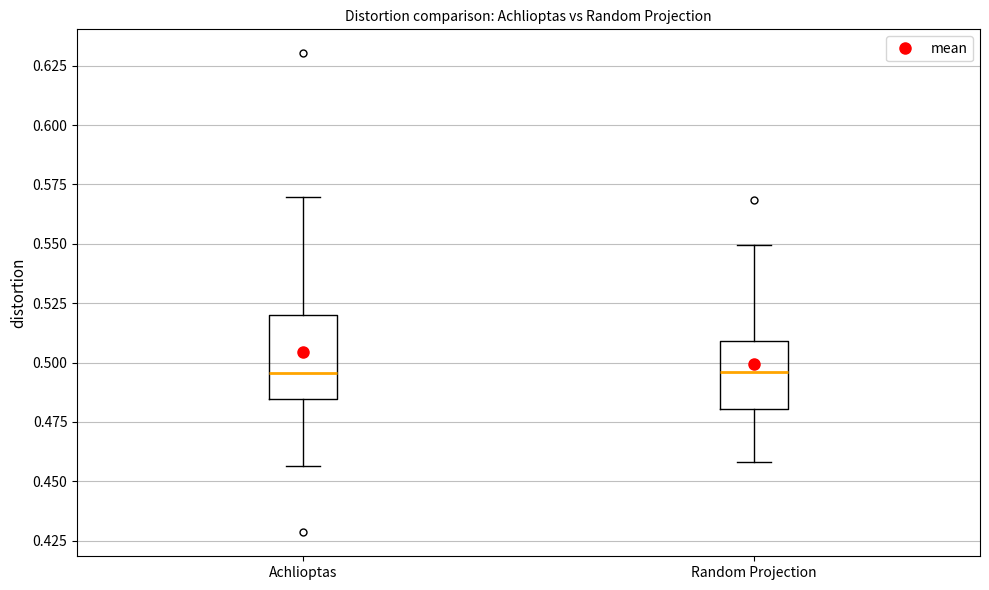

Comparing the boxes themselves (not the whiskers), which one is the tallest?

Achlioptas